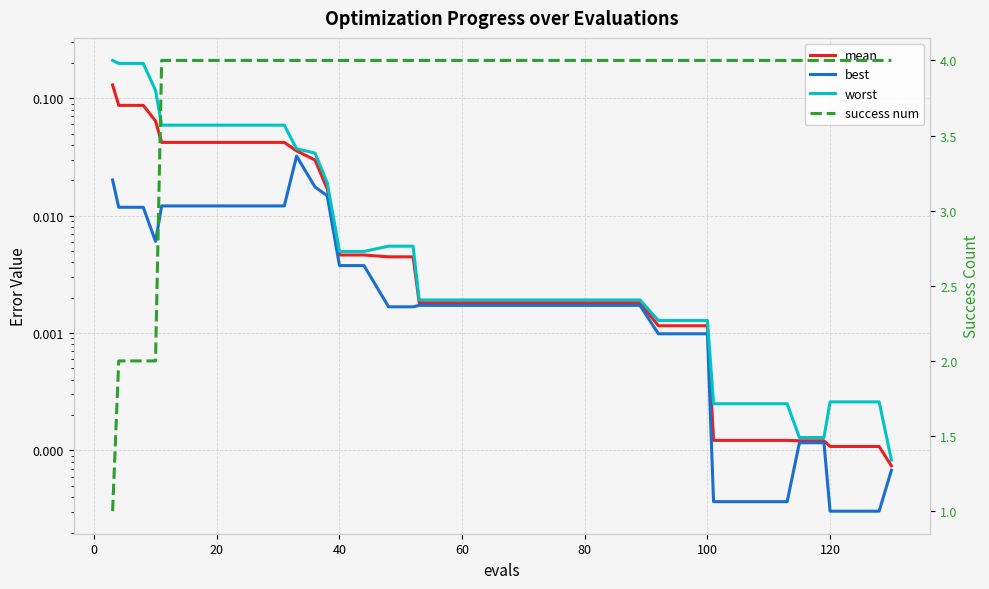

Is it true that best equals 0.0 at 9?

False